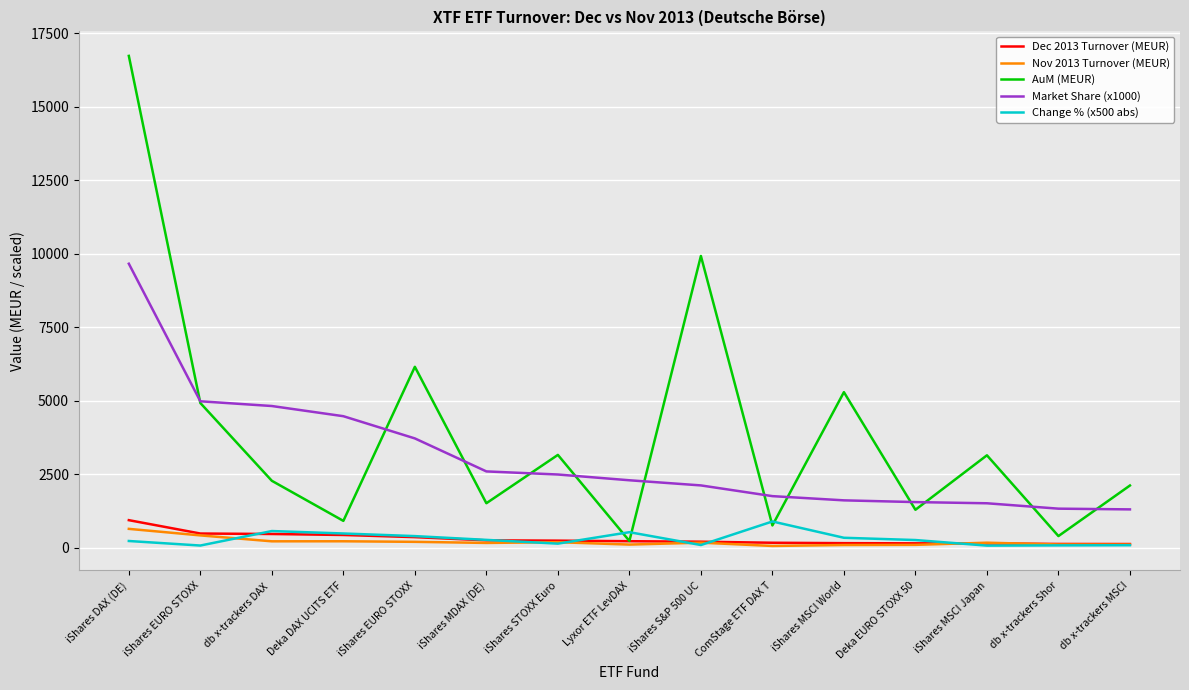

Reading left to right, what are all the values shown in this chart?

Dec 2013 Turnover (MEUR): iShares DAX (DE)=938.8	iShares EURO STOXX=484.1	db x-trackers DAX =468.5	Deka DAX UCITS ETF=434.8	iShares EURO STOXX=361.4	iShares MDAX (DE)=252.3	iShares STOXX Euro=242.1	Lyxor ETF LevDAX=223.1	iShares S&P 500 UC=206.1	ComStage ETF DAX T=170.6	iShares MSCI World=156.7	Deka EURO STOXX 50=151.0	iShares MSCI Japan=147.0	db x-trackers Shor=129.2	db x-trackers MSCI=126.8
Nov 2013 Turnover (MEUR): iShares DAX (DE)=643.0	iShares EURO STOXX=420.6	db x-trackers DAX =219.2	Deka DAX UCITS ETF=220.6	iShares EURO STOXX=201.6	iShares MDAX (DE)=164.2	iShares STOXX Euro=189.1	Lyxor ETF LevDAX=108.3	iShares S&P 500 UC=173.8	ComStage ETF DAX T=61.2	iShares MSCI World=93.3	Deka EURO STOXX 50=99.0	iShares MSCI Japan=172.1	db x-trackers Shor=111.3	db x-trackers MSCI=108.1
AuM (MEUR): iShares DAX (DE)=16734.1	iShares EURO STOXX=4924.8	db x-trackers DAX =2278.1	Deka DAX UCITS ETF=914.5	iShares EURO STOXX=6156.1	iShares MDAX (DE)=1515.0	iShares STOXX Euro=3159.4	Lyxor ETF LevDAX=231.3	iShares S&P 500 UC=9927.0	ComStage ETF DAX T=759.6	iShares MSCI World=5293.7	Deka EURO STOXX 50=1292.4	iShares MSCI Japan=3145.8	db x-trackers Shor=397.8	db x-trackers MSCI=2118.3
Market Share (x1000): iShares DAX (DE)=9663.6	iShares EURO STOXX=4983.2	db x-trackers DAX =4822.3	Deka DAX UCITS ETF=4475.9	iShares EURO STOXX=3720.1	iShares MDAX (DE)=2597.4	iShares STOXX Euro=2492.2	Lyxor ETF LevDAX=2296.2	iShares S&P 500 UC=2121.2	ComStage ETF DAX T=1756.5	iShares MSCI World=1613.1	Deka EURO STOXX 50=1553.9	iShares MSCI Japan=1513.6	db x-trackers Shor=1330.3	db x-trackers MSCI=1305.4
Change % (x500 abs): iShares DAX (DE)=230.0	iShares EURO STOXX=75.6	db x-trackers DAX =568.6	Deka DAX UCITS ETF=485.7	iShares EURO STOXX=396.6	iShares MDAX (DE)=268.3	iShares STOXX Euro=140.1	Lyxor ETF LevDAX=529.9	iShares S&P 500 UC=93.0	ComStage ETF DAX T=894.5	iShares MSCI World=339.7	Deka EURO STOXX 50=262.8	iShares MSCI Japan=72.9	db x-trackers Shor=80.7	db x-trackers MSCI=86.6